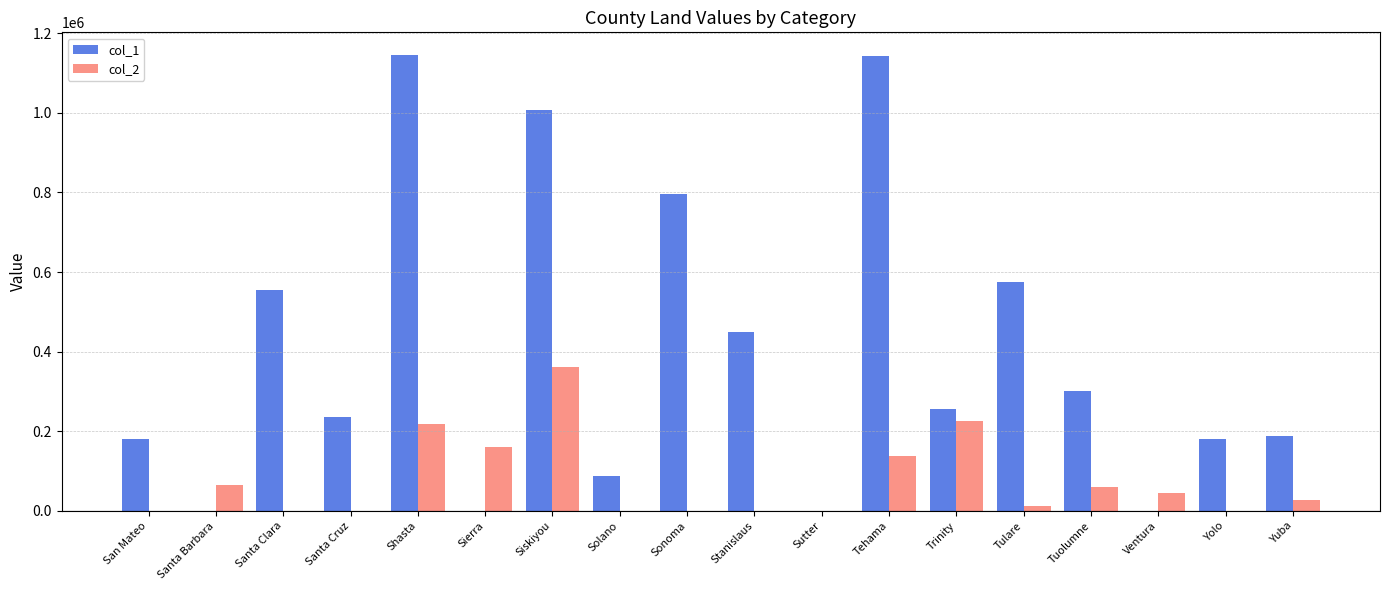

Is the value of col_2 at Tuolumne greater than the value of col_1 at Santa Clara?

No